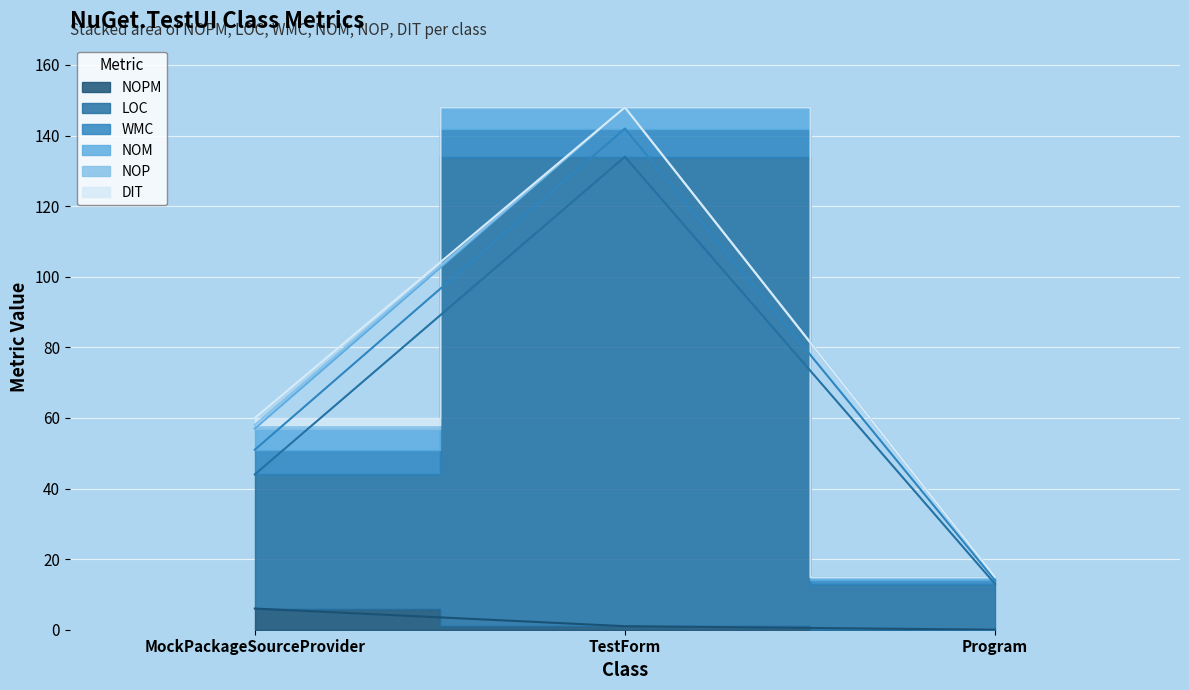

Between TestForm and Program, which series saw the biggest shift?

LOC